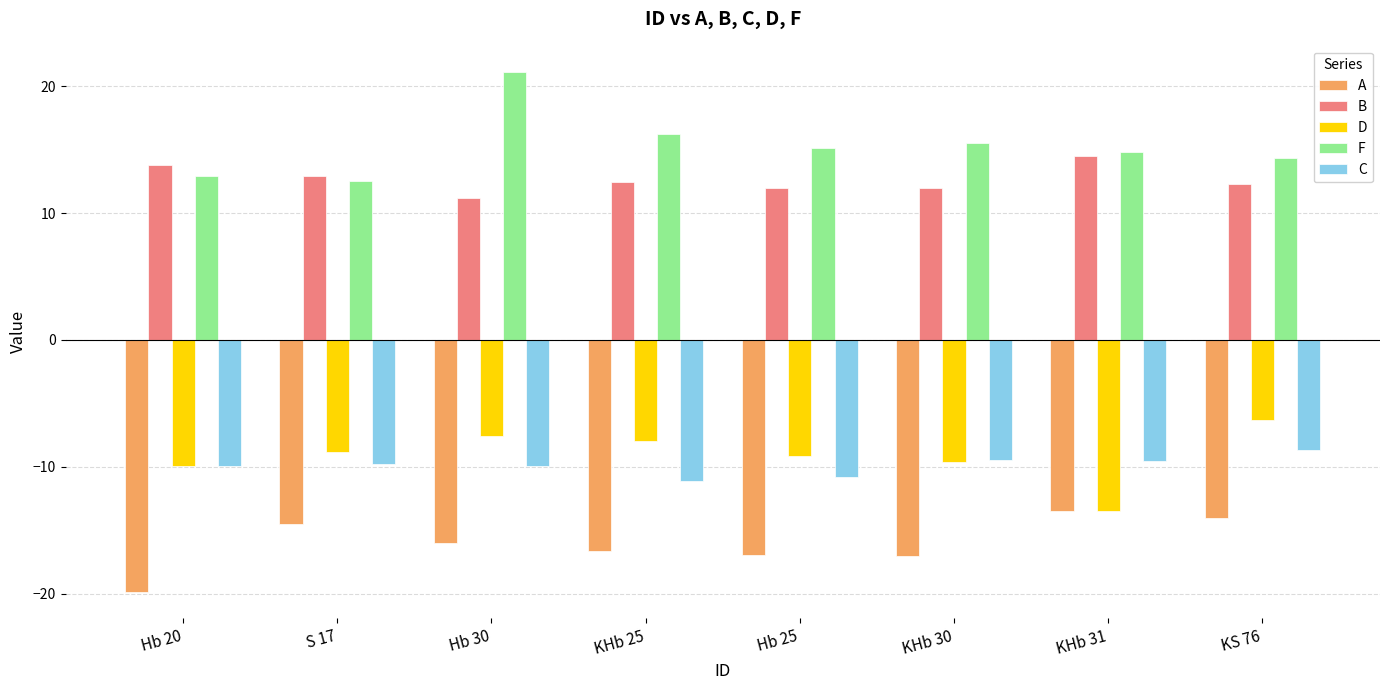

How many groups of bars are there?

8